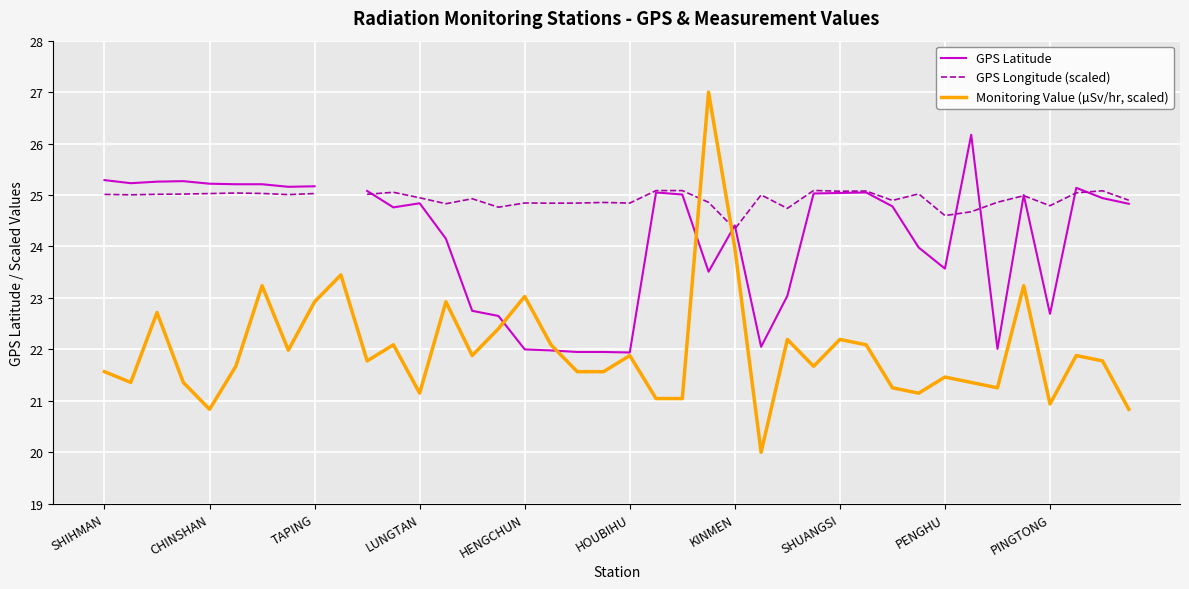

How many intersections are there between Monitoring Value (µSv/hr, scaled) and GPS Longitude (scaled)?

2